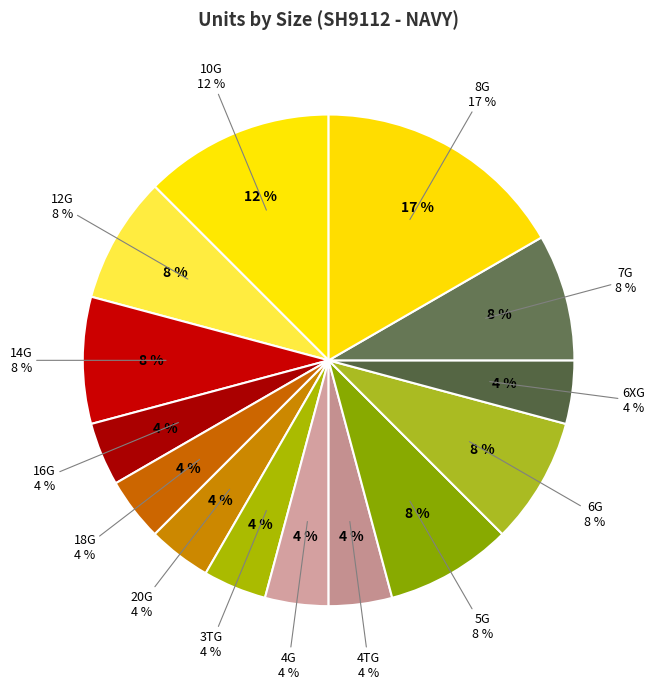

How many segments does this pie chart have?

14